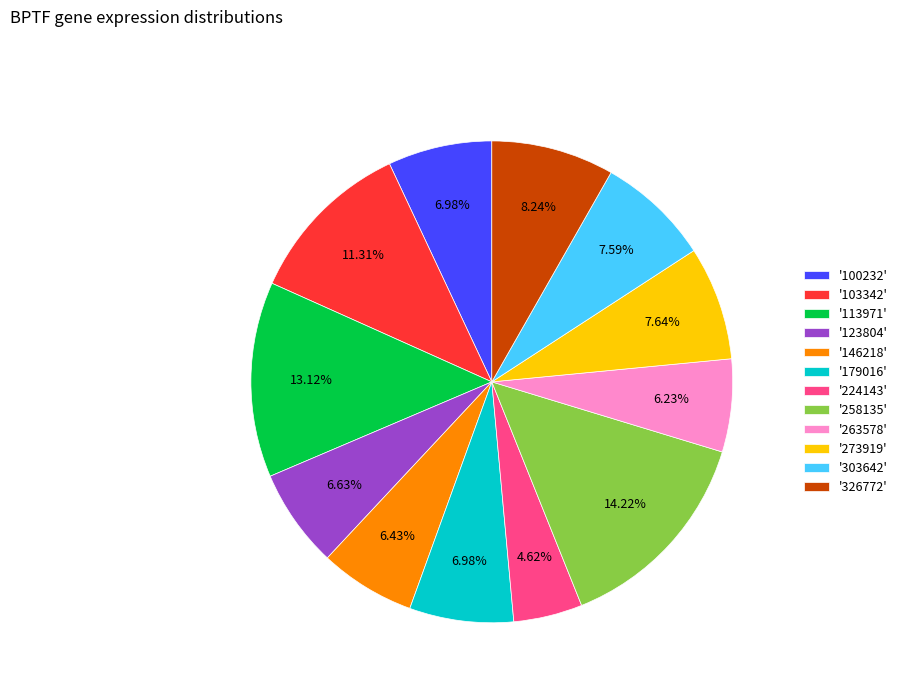

Do '263578' and '224143' together represent more than half of the pie?

No